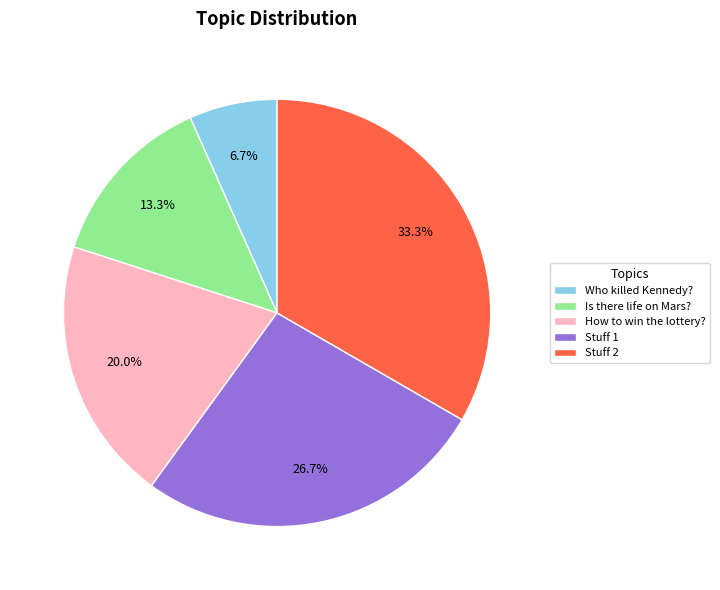

What percentage is the Stuff 2 slice, to the nearest percent?

33%